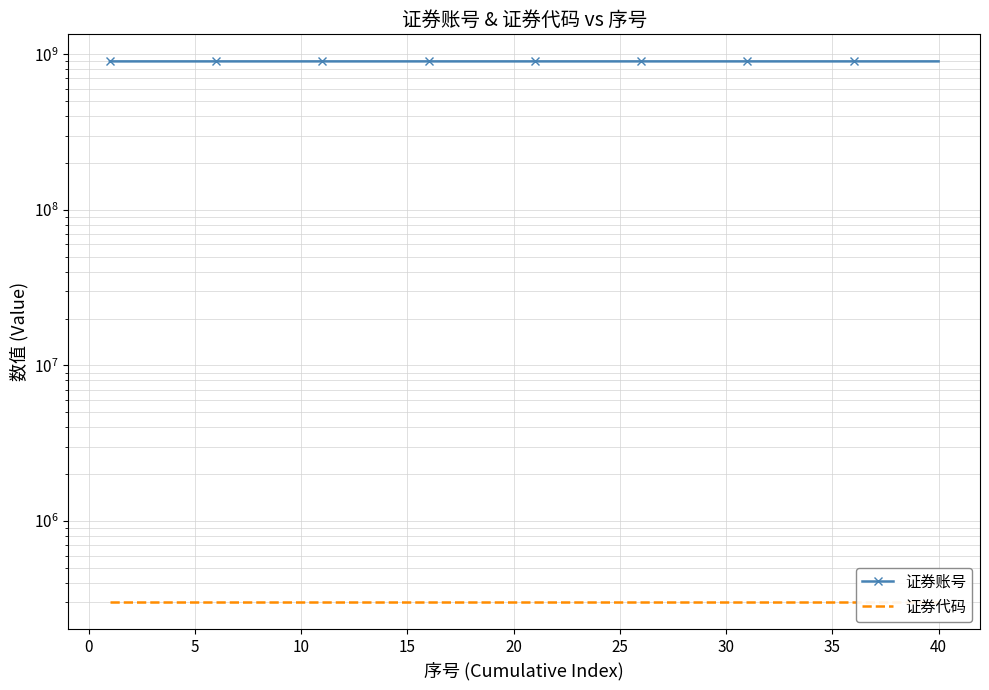

At which category does the chart reach its peak across all series?

40